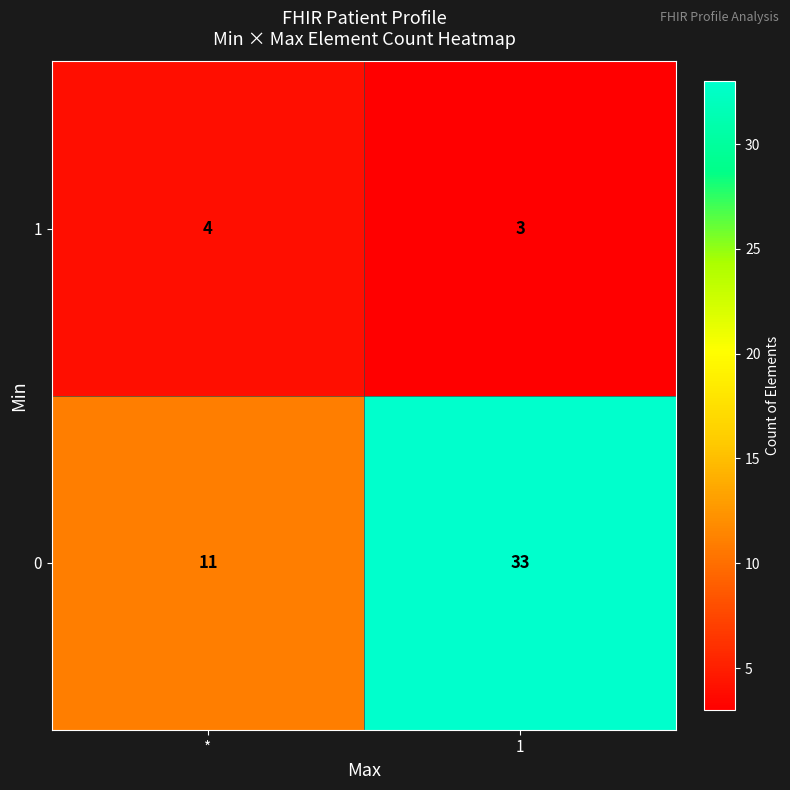

What is the smallest value displayed?

3